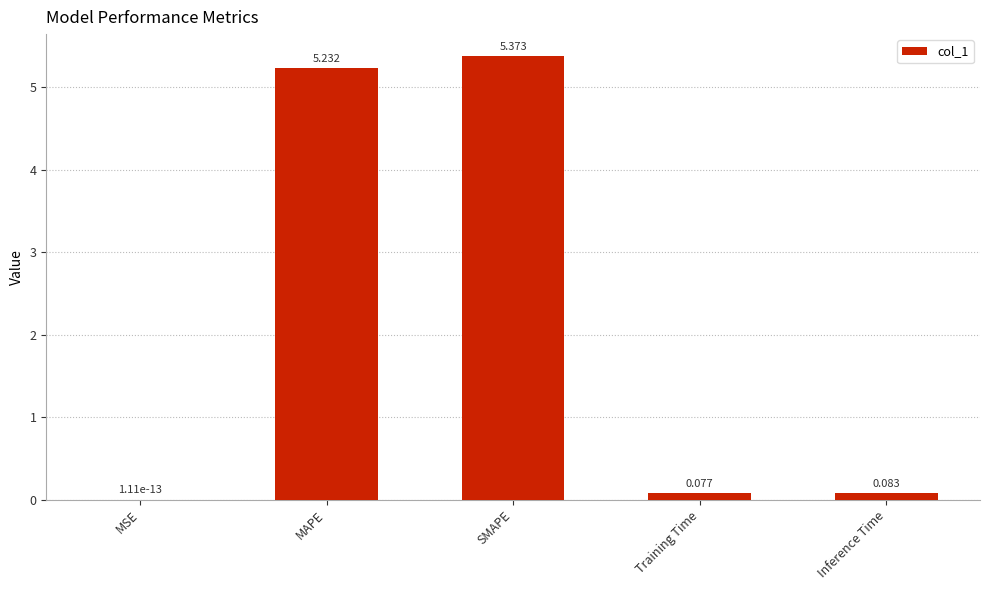

Which label corresponds to the largest value in the chart?

SMAPE